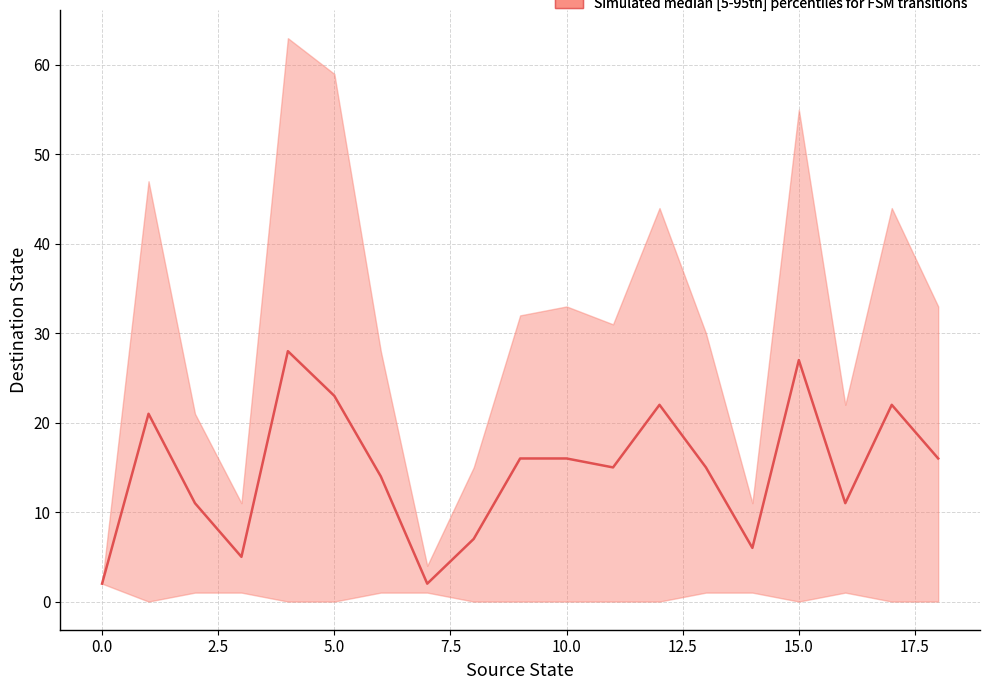

What is the sum of all values?

279